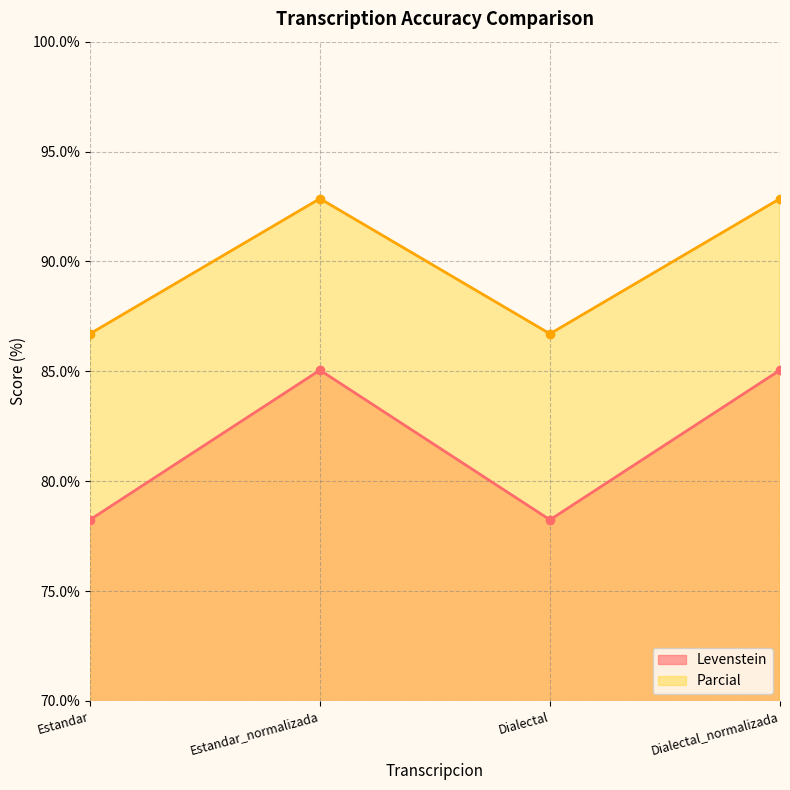

Where is the first local minimum for Parcial?

Dialectal